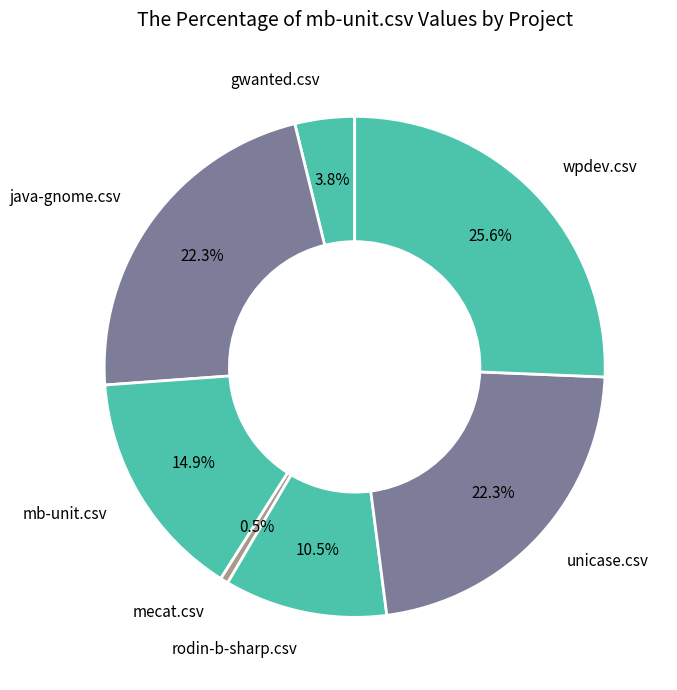

How many slices are in this pie chart?

7